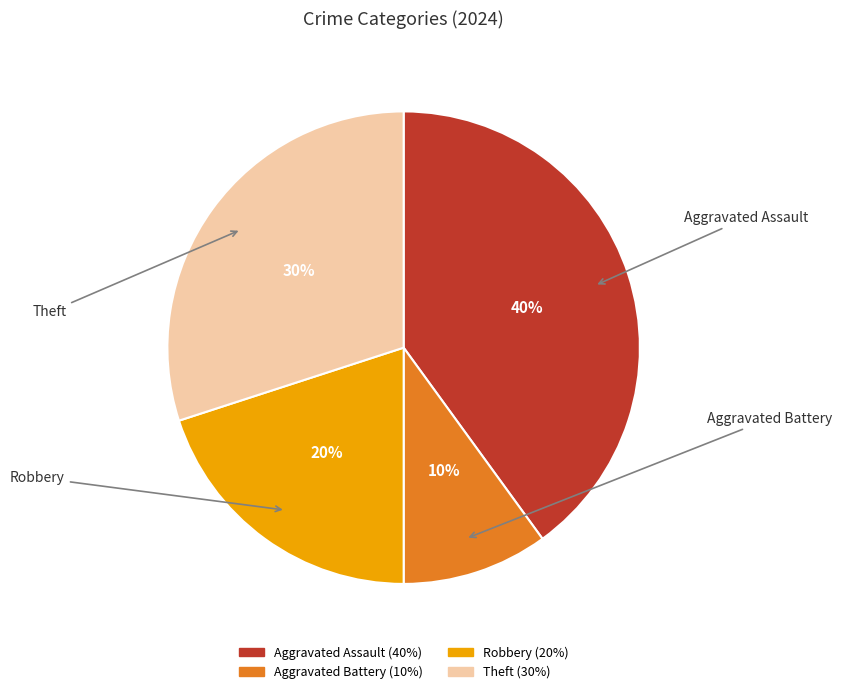

The Aggravated Battery slice represents 10% of the pie. True or false?

True